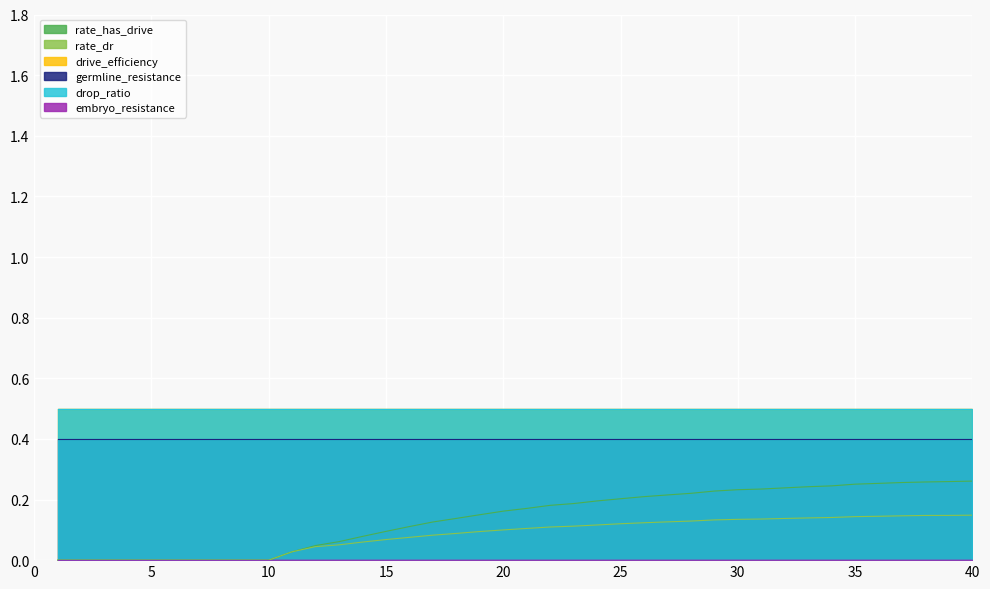

What is the sum of the drive_efficiency values at 34 and 21?

1.0